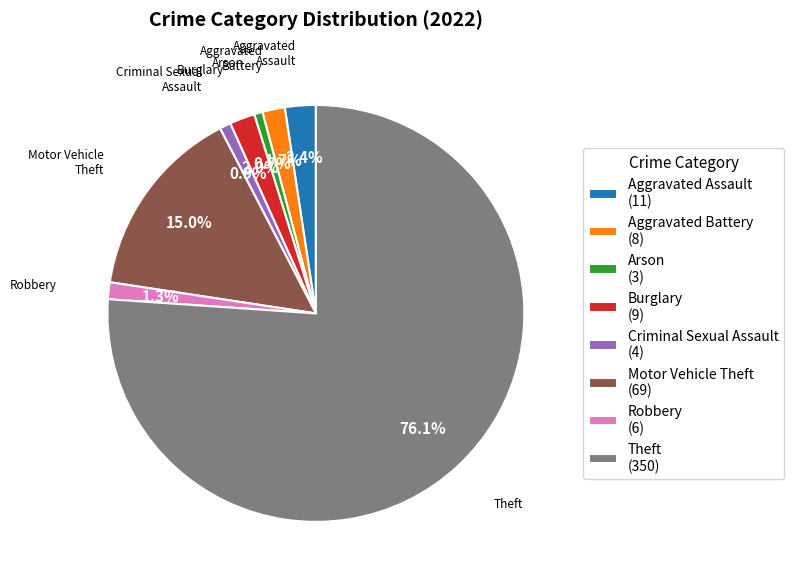

Does Theft account for over 50% of the chart?

Yes